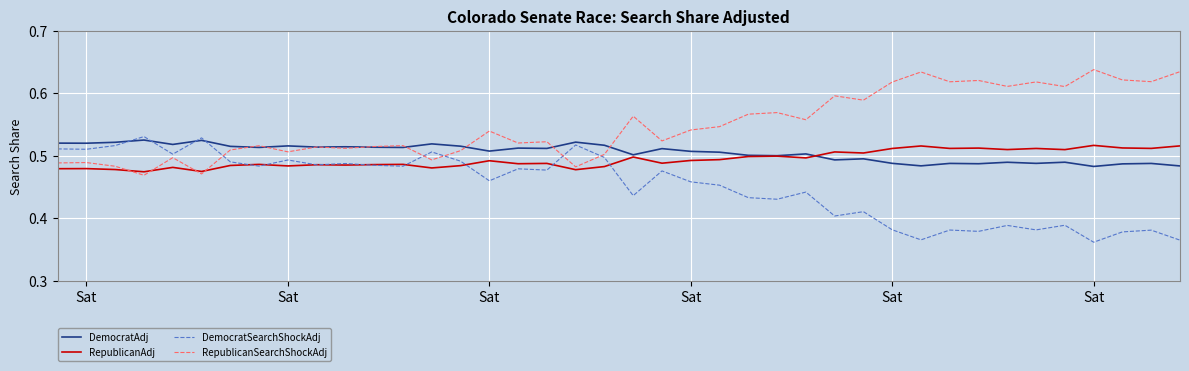

At how many categories does at least one series exceed 0?

40